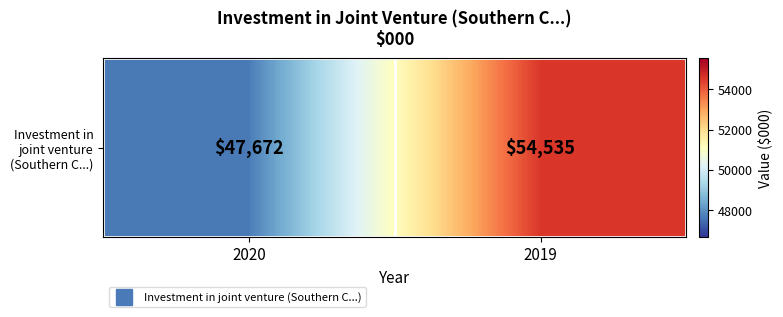

Reading left to right, list all the values displayed in this chart.

2020=47672	2019=54535